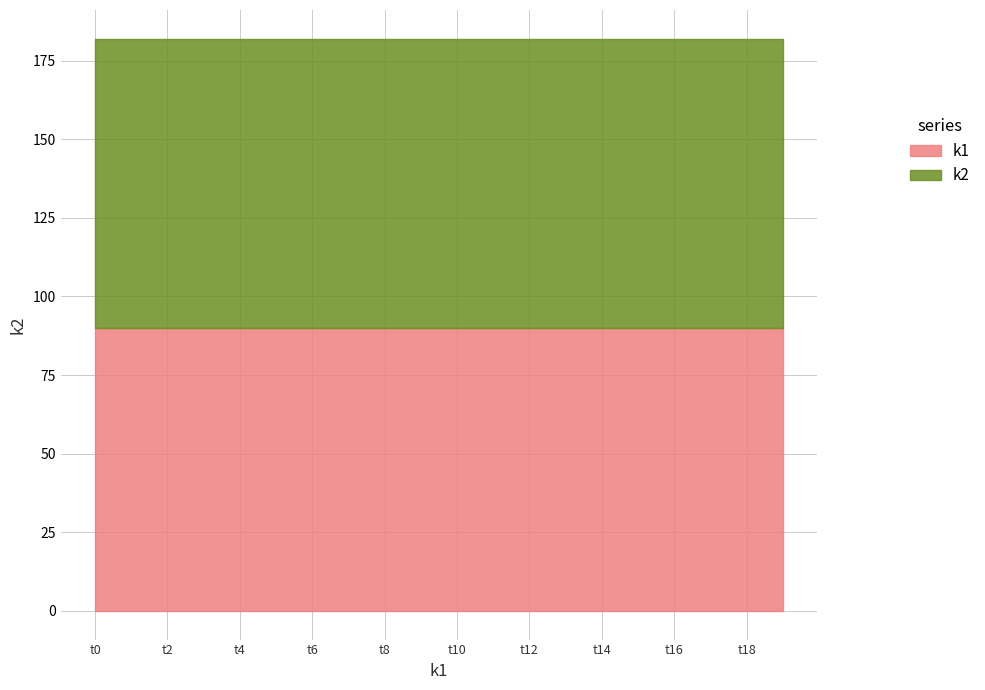

What is the minimum value shown in the chart?

90